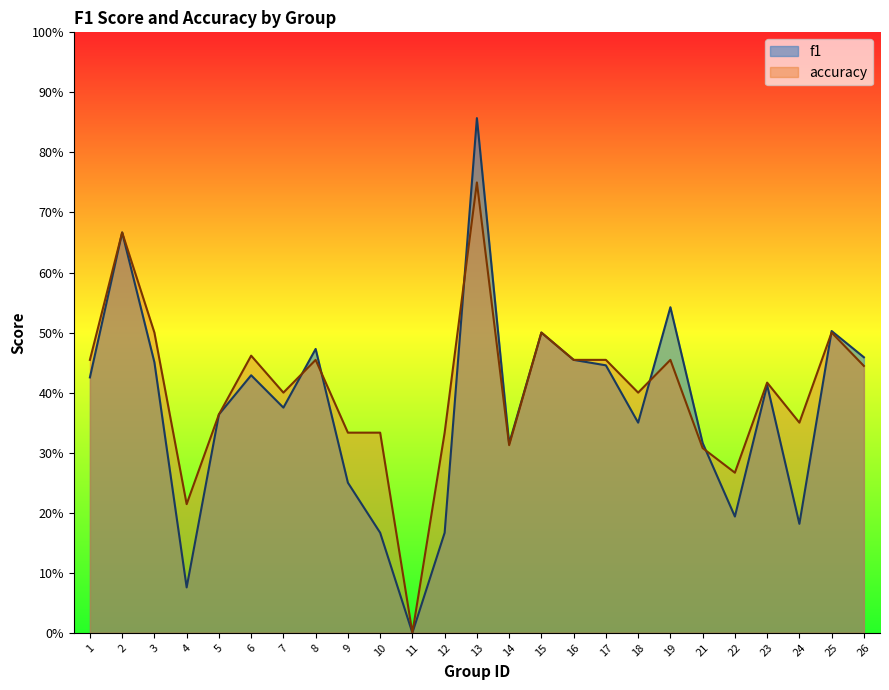

Where is the first local minimum for f1?

4